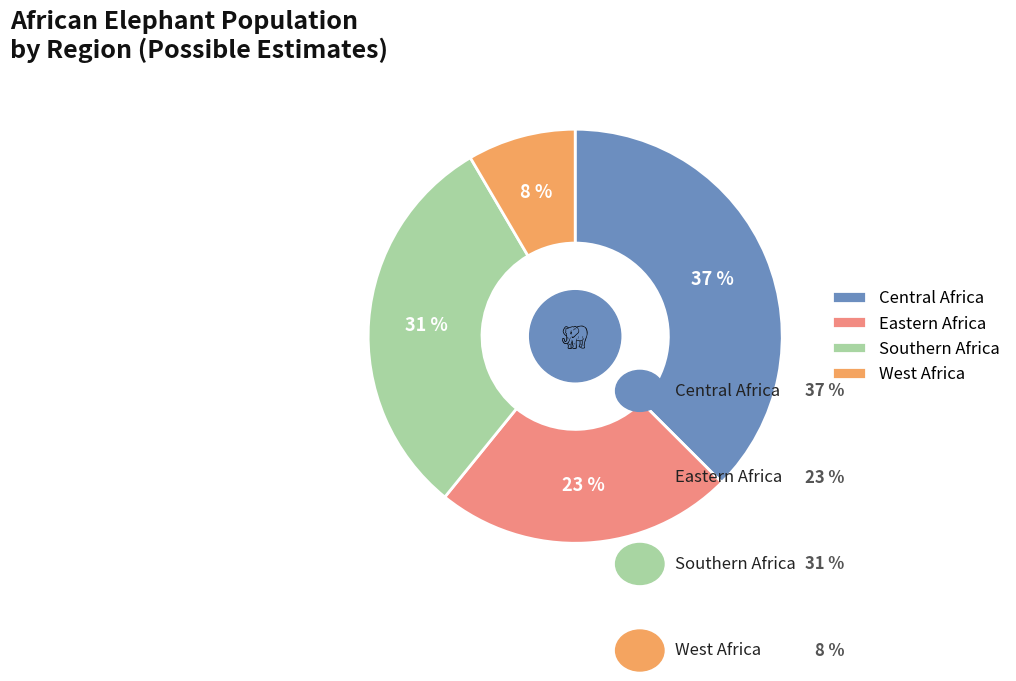

What percentage do Eastern Africa and West Africa together represent?

31.8%